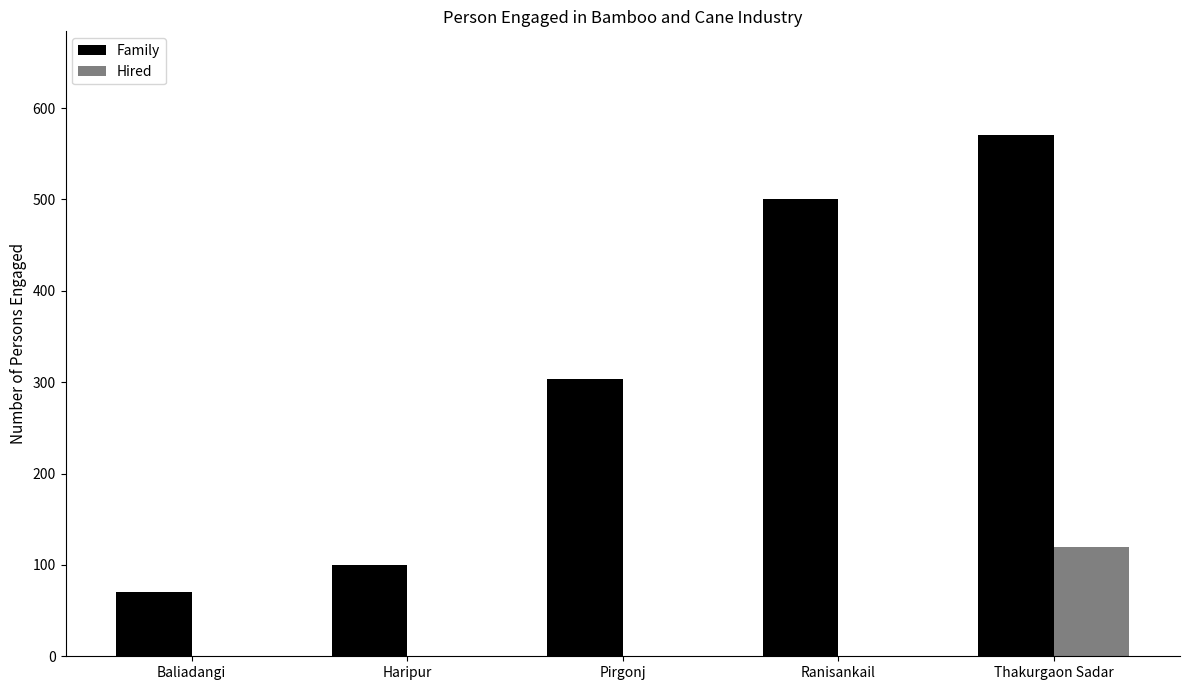

Does the chart contain stacked bars?

No